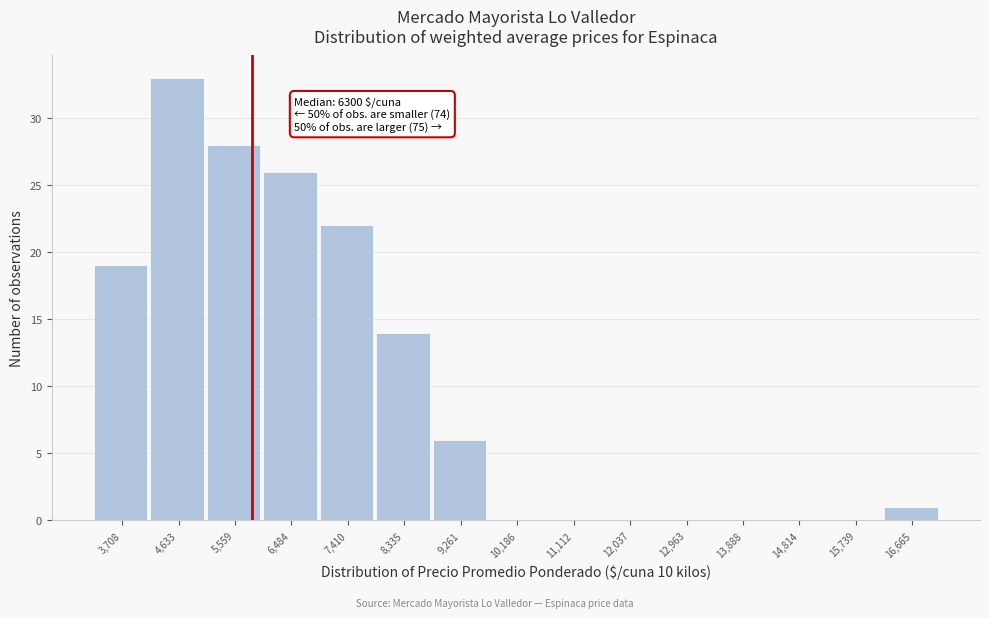

Reading left to right, extract all data points from this chart.

3,708=19	4,633=33	5,559=28	6,484=26	7,410=22	8,335=14	9,261=6	10,186=0	11,112=0	12,037=0	12,963=0	13,888=0	14,814=0	15,739=0	16,665=1